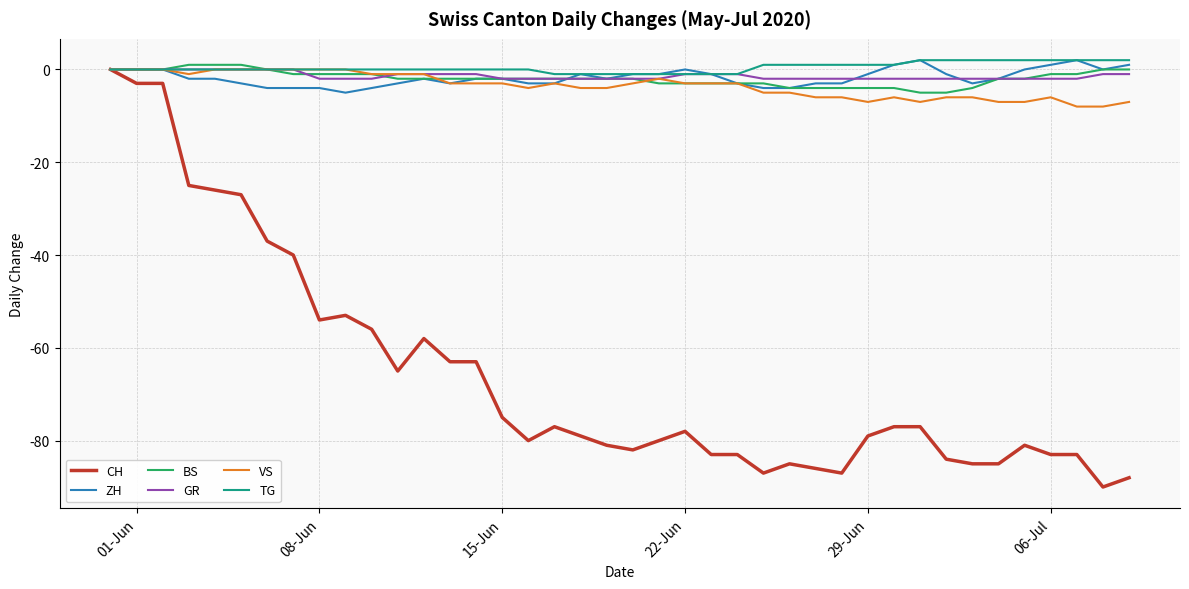

Which series has the widest spread of values?

CH